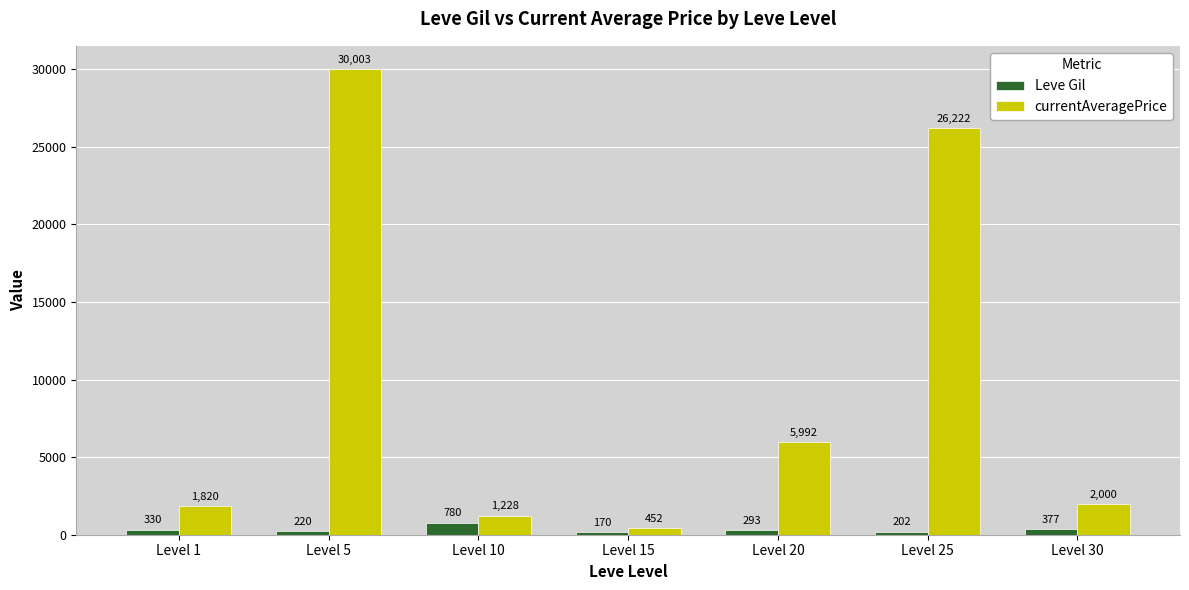

What is the total value across all series at Level 10?

2008